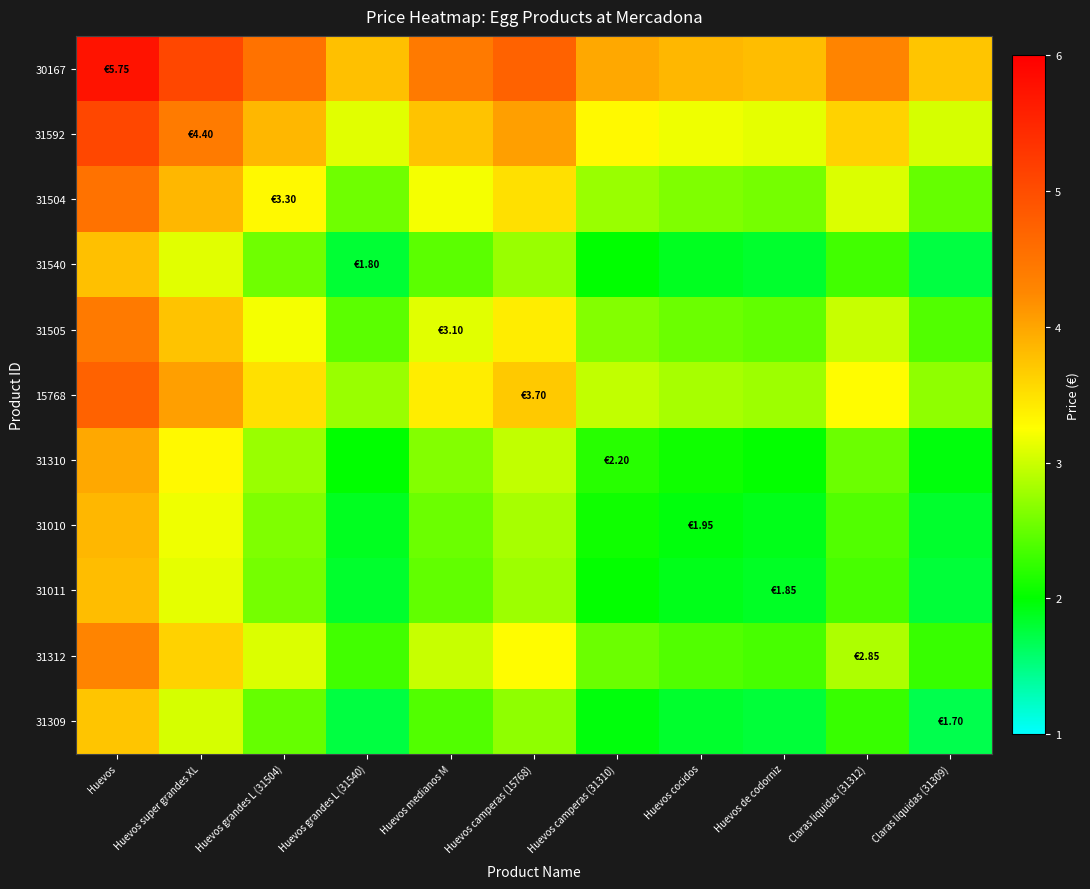

At which category is the sum across all series the highest?

Huevos